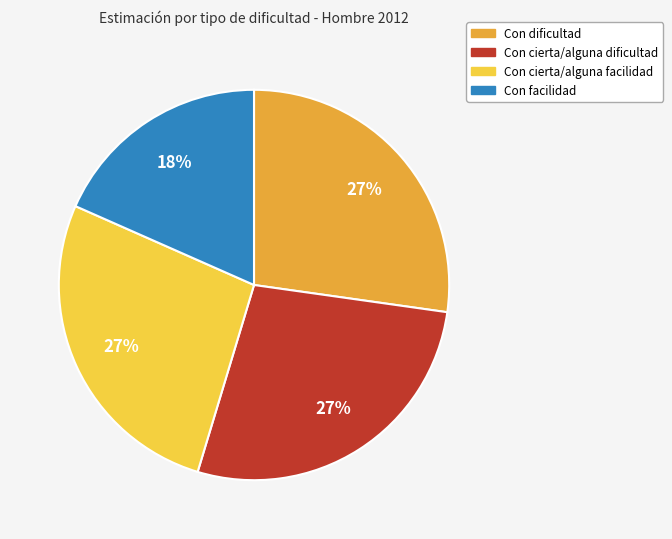

Do Con dificultad and Con cierta/alguna dificultad together represent more than half of the pie?

Yes